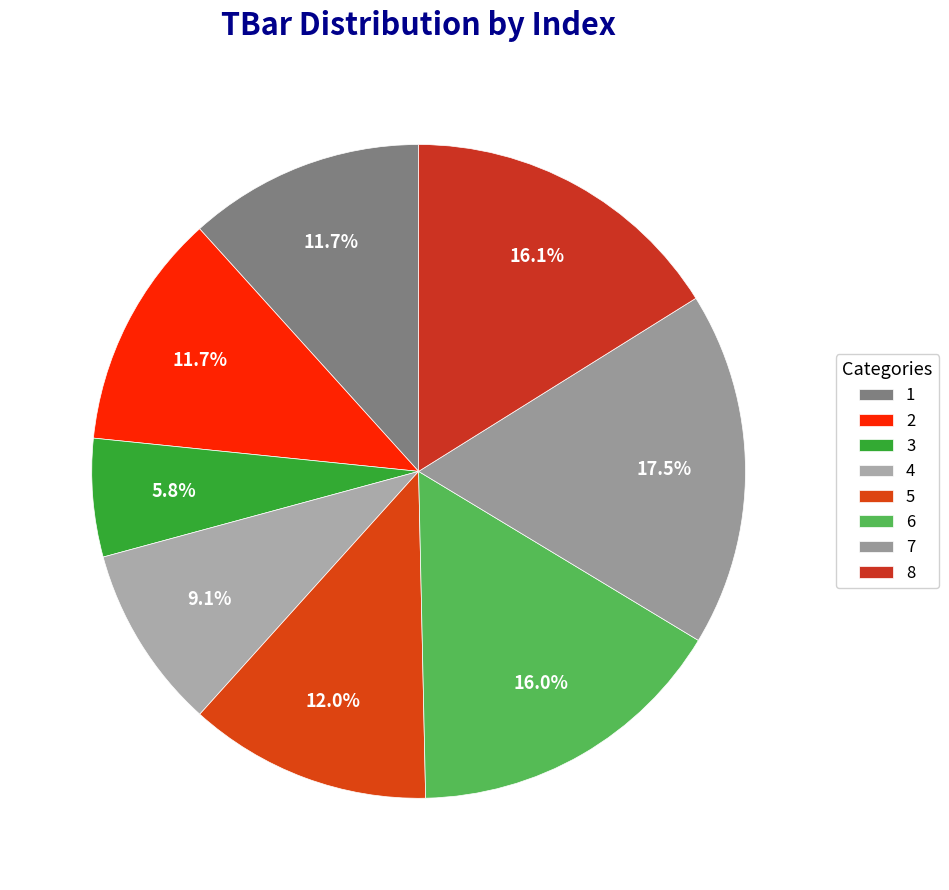

Which category has the smallest portion of the pie?

3